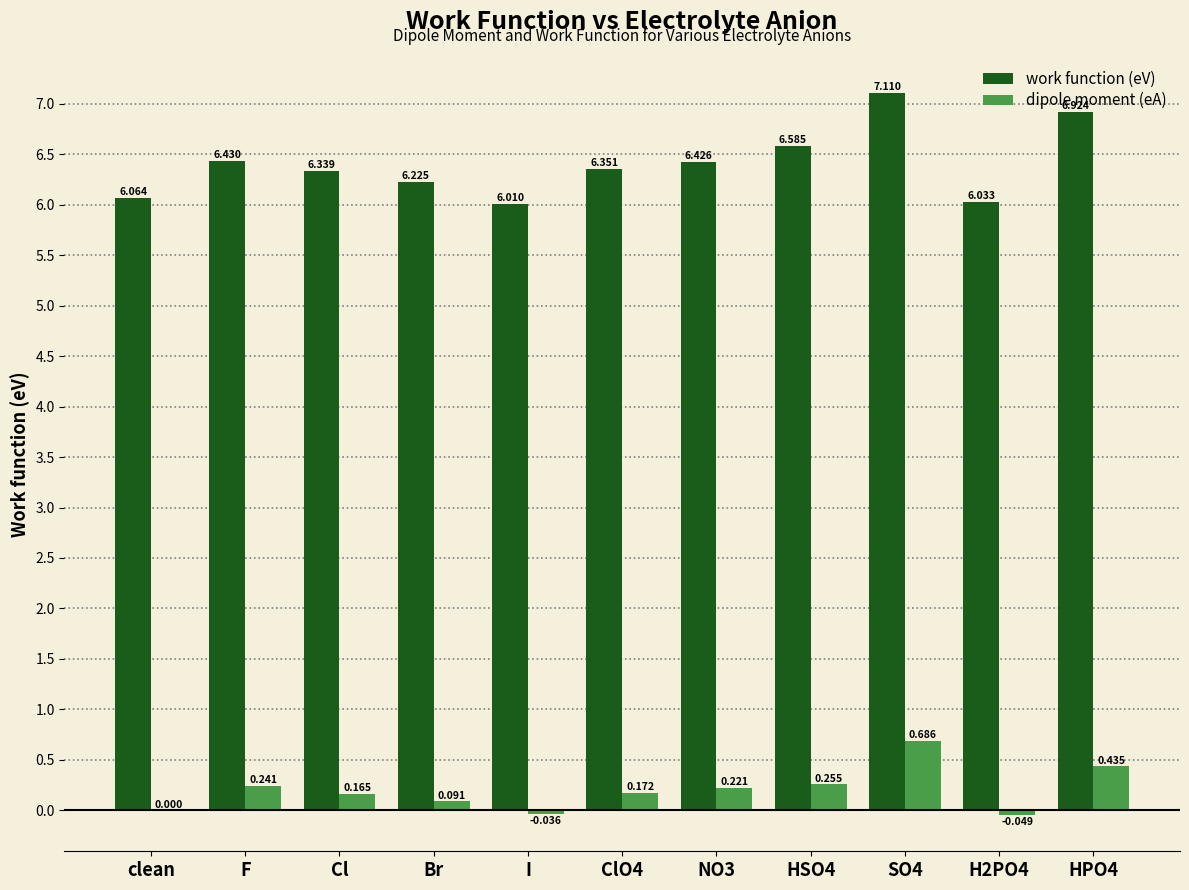

Where is work function (eV) nearest to the value 6?

I